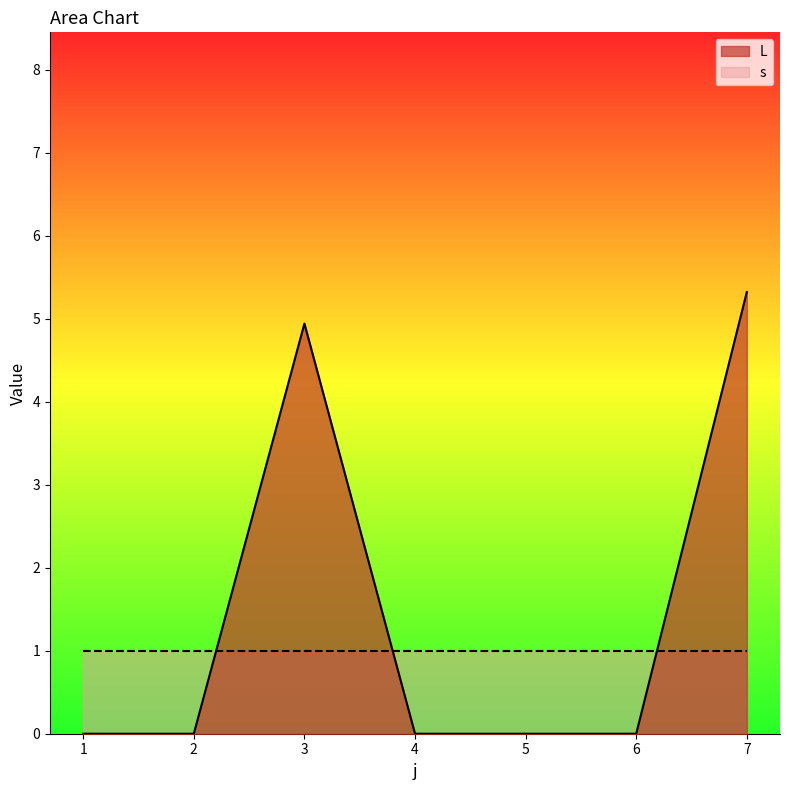

The chart shows a value of 0.0 at 1. True or false?

True